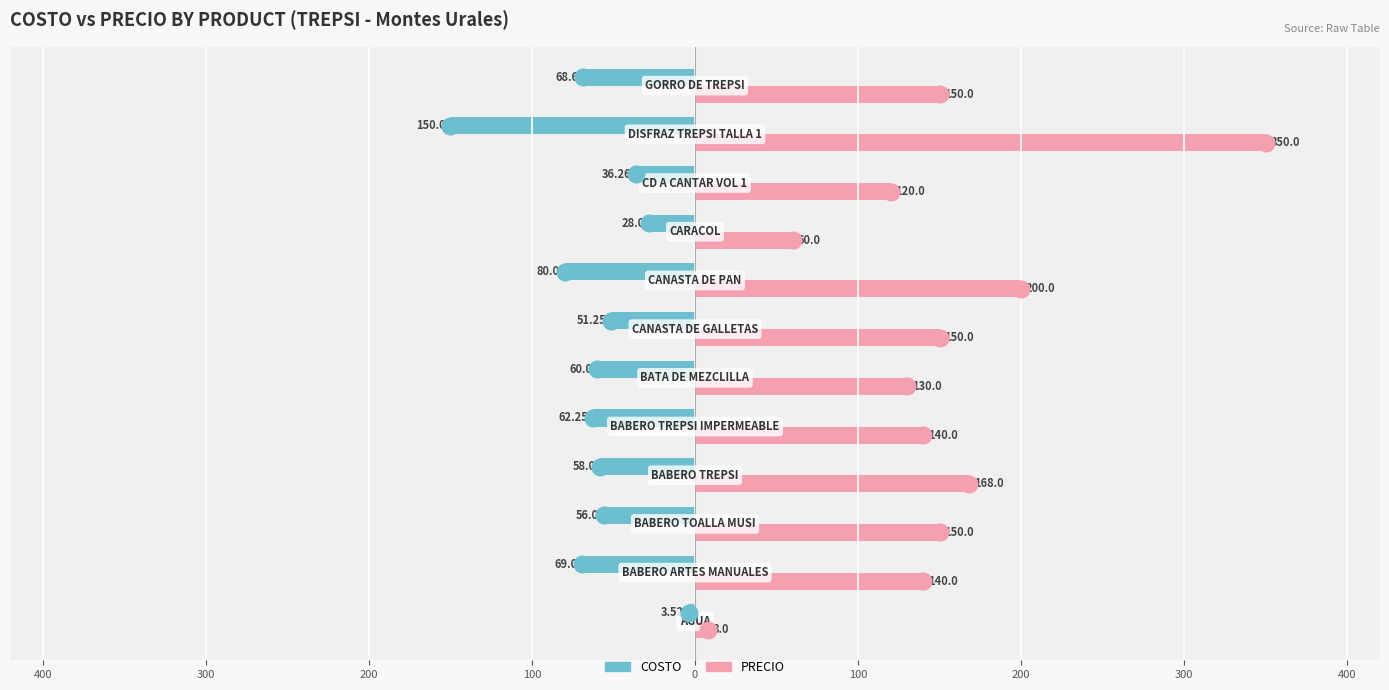

What are all the series names shown in the legend?

COSTO, PRECIO